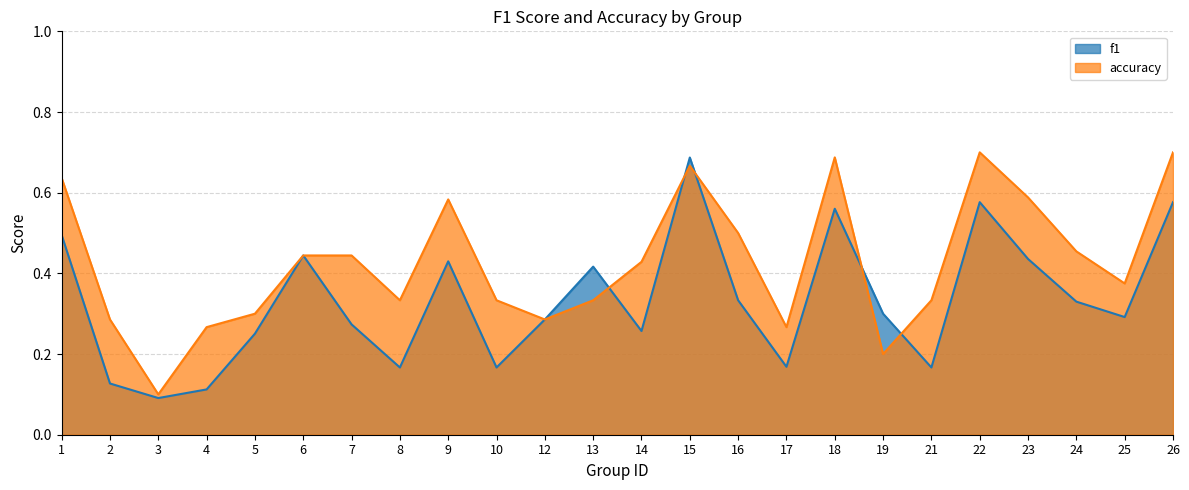

What is the difference between the second highest and second lowest values in the accuracy series?

0.5